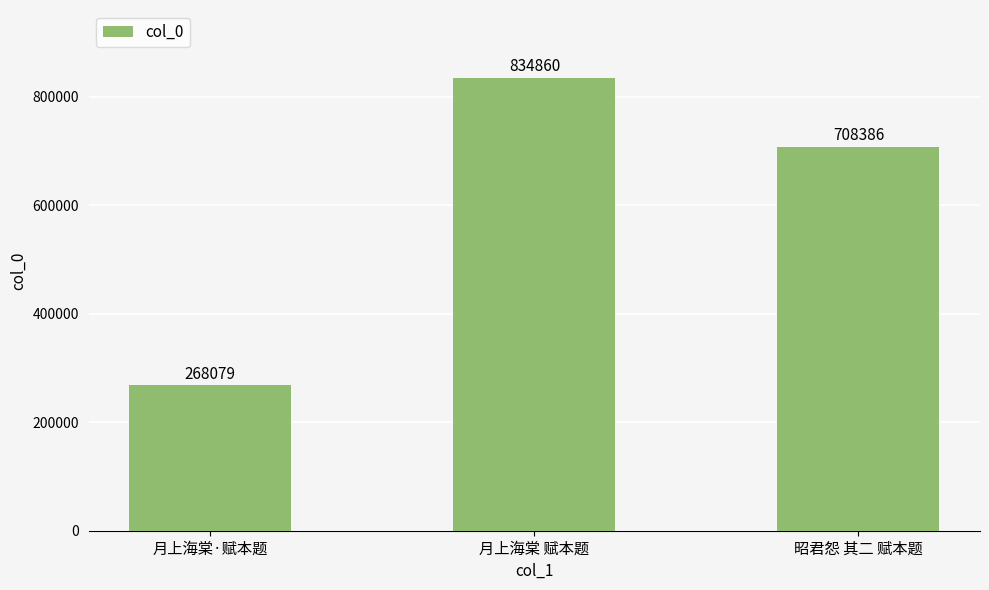

What is the label of the 2nd bar from the left?

月上海棠 赋本题